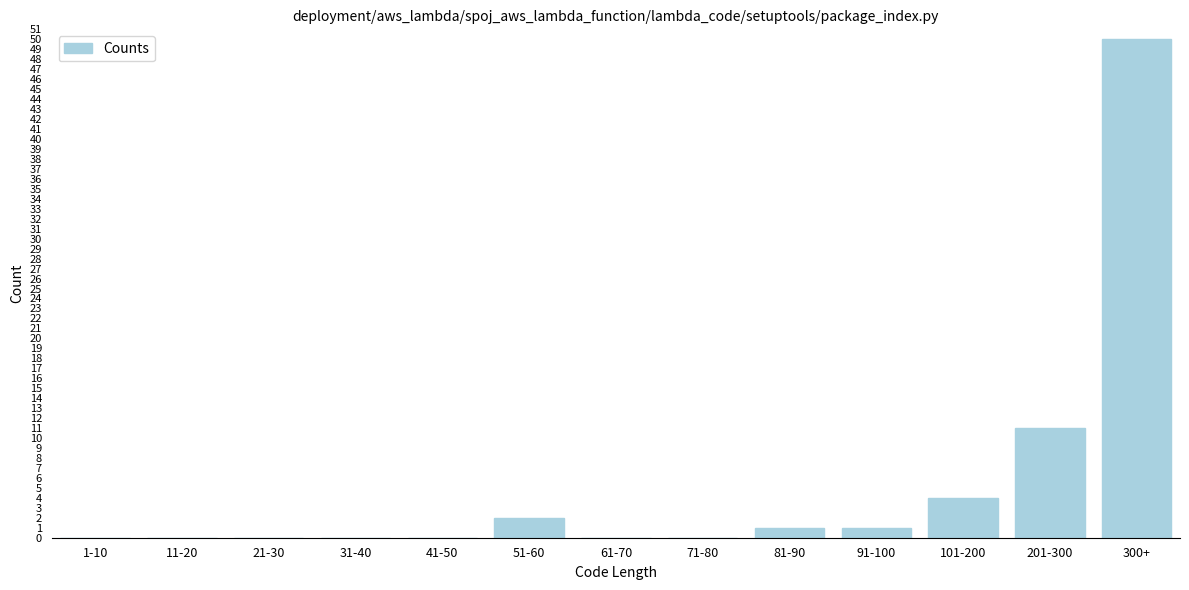

Reading left to right, list all the values displayed in this chart.

1-10=0	11-20=0	21-30=0	31-40=0	41-50=0	51-60=2	61-70=0	71-80=0	81-90=1	91-100=1	101-200=4	201-300=11	300+=50